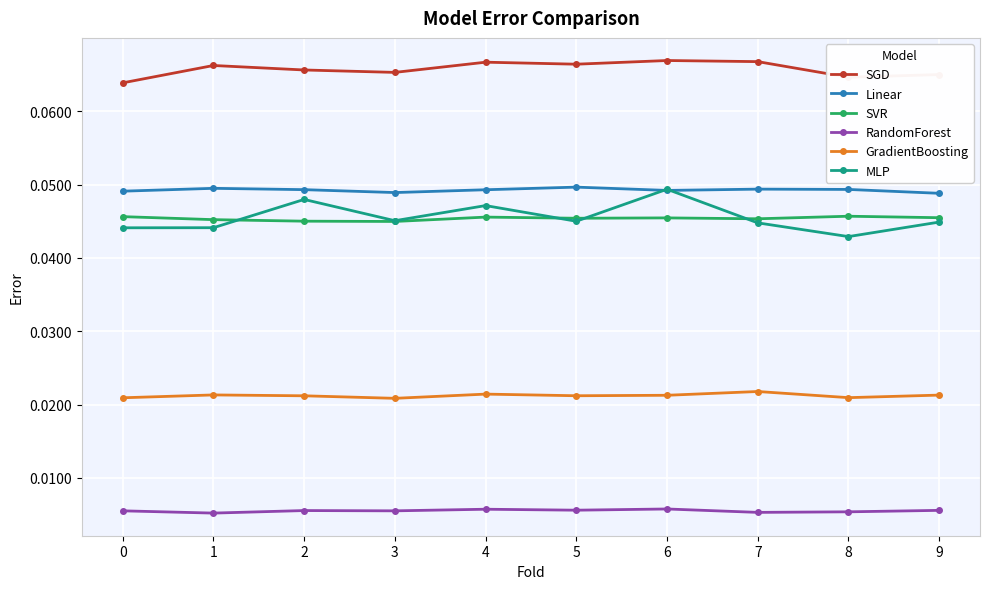

How many SVR values are between 0 and 1?

10